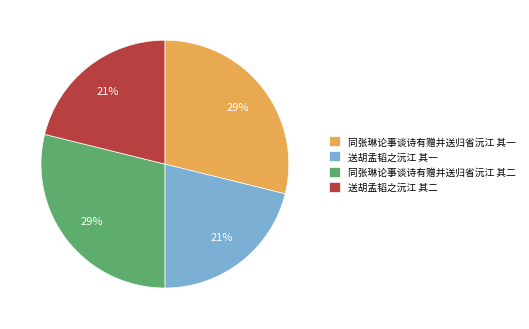

What is the ratio of the value at 同张琳论事谈诗有赠并送归省沅江 其二 to the value at 同张琳论事谈诗有赠并送归省沅江 其一?

1.0